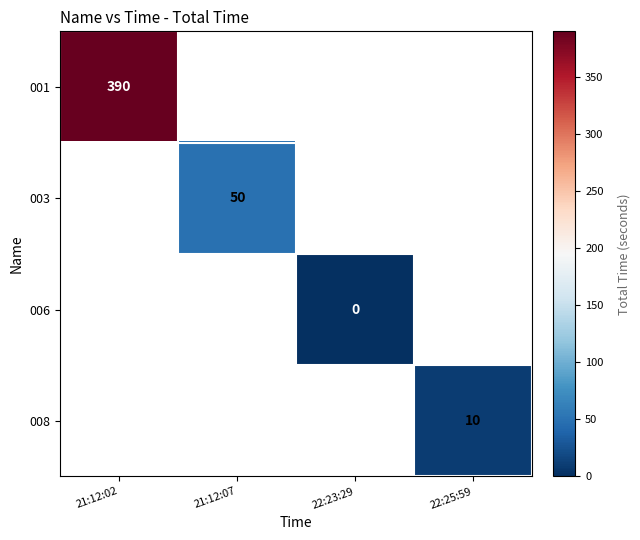

The value of 003 at 21:12:07 is 73. True or false?

False